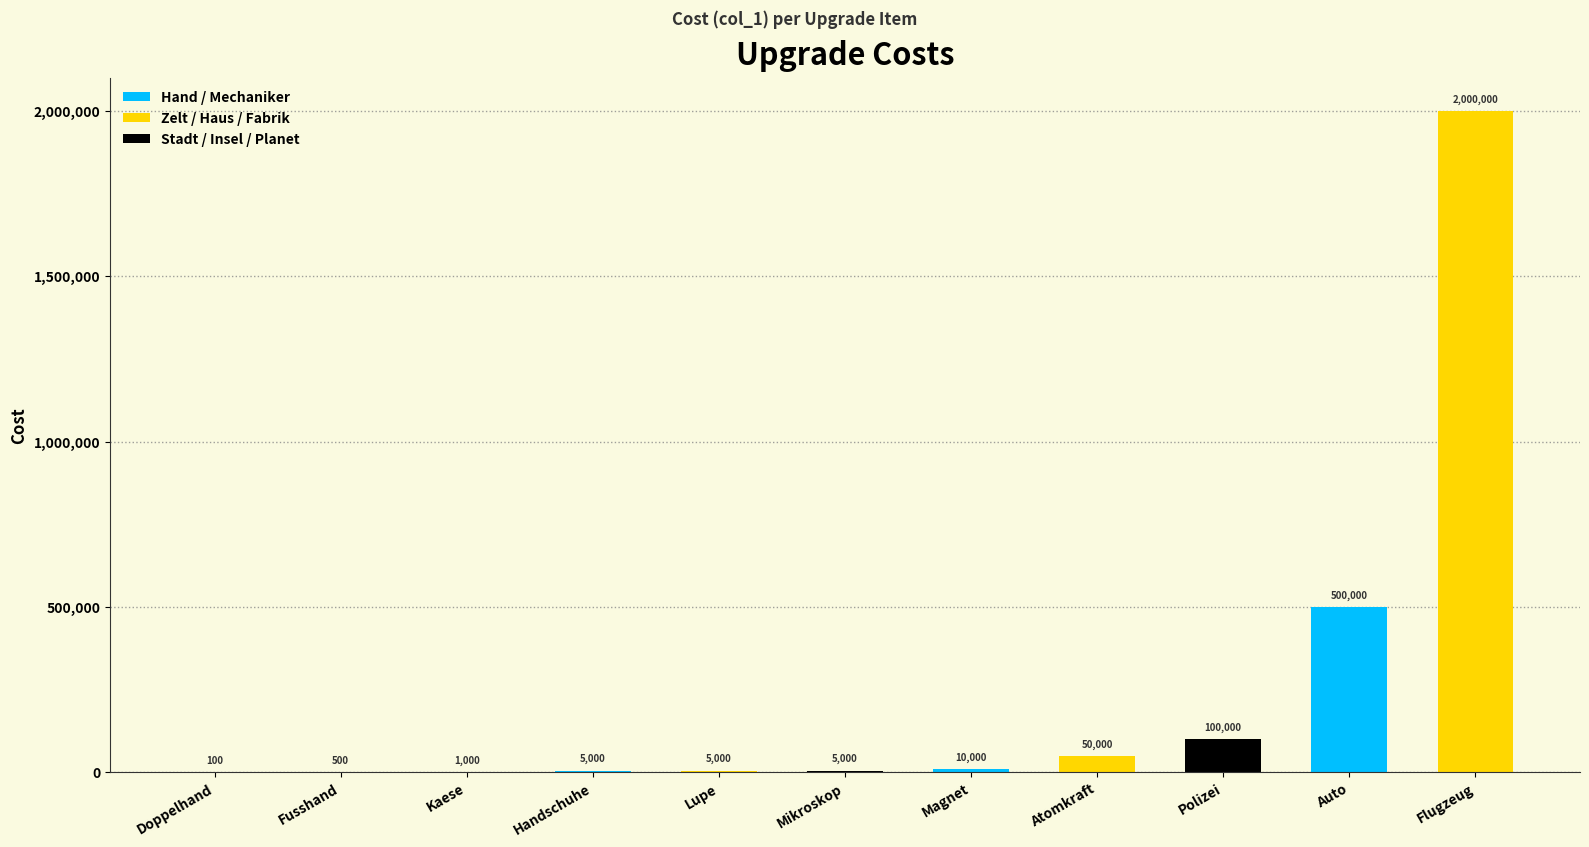

Which category has the highest value across all series?

Flugzeug